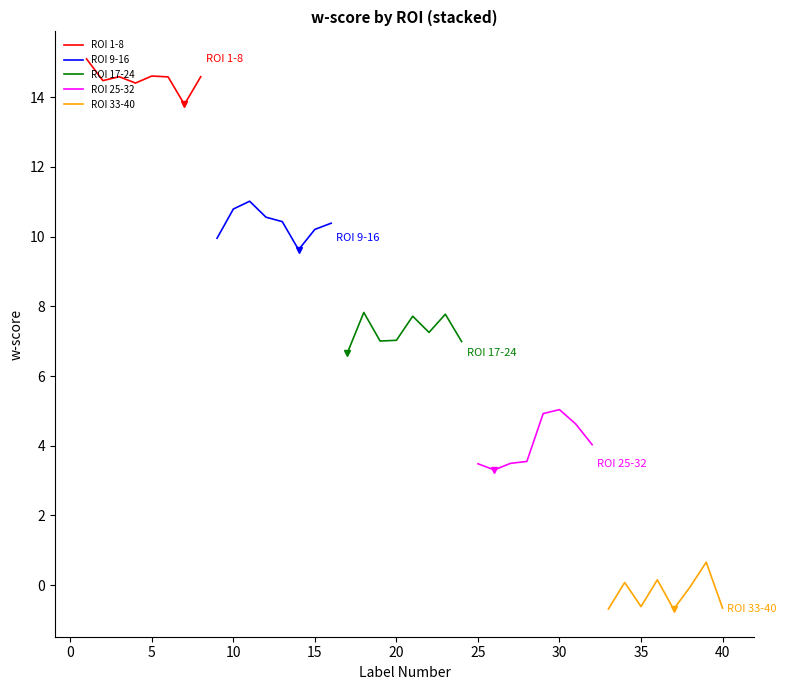

True or false: ROI 25-32 and ROI 33-40 cross at least once.

False